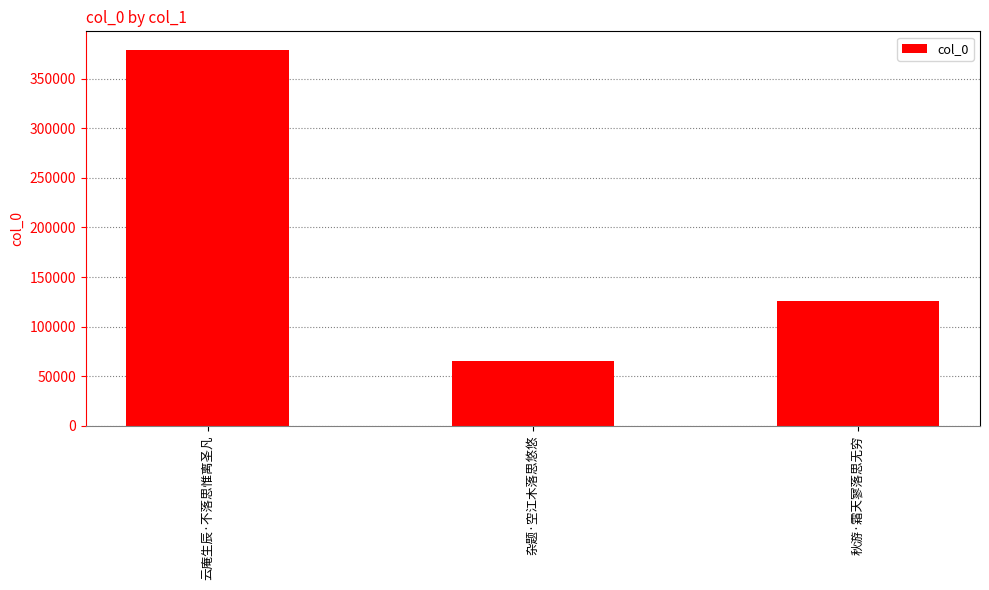

At which category does the chart reach its minimum across all series?

杂题·空江木落思悠悠